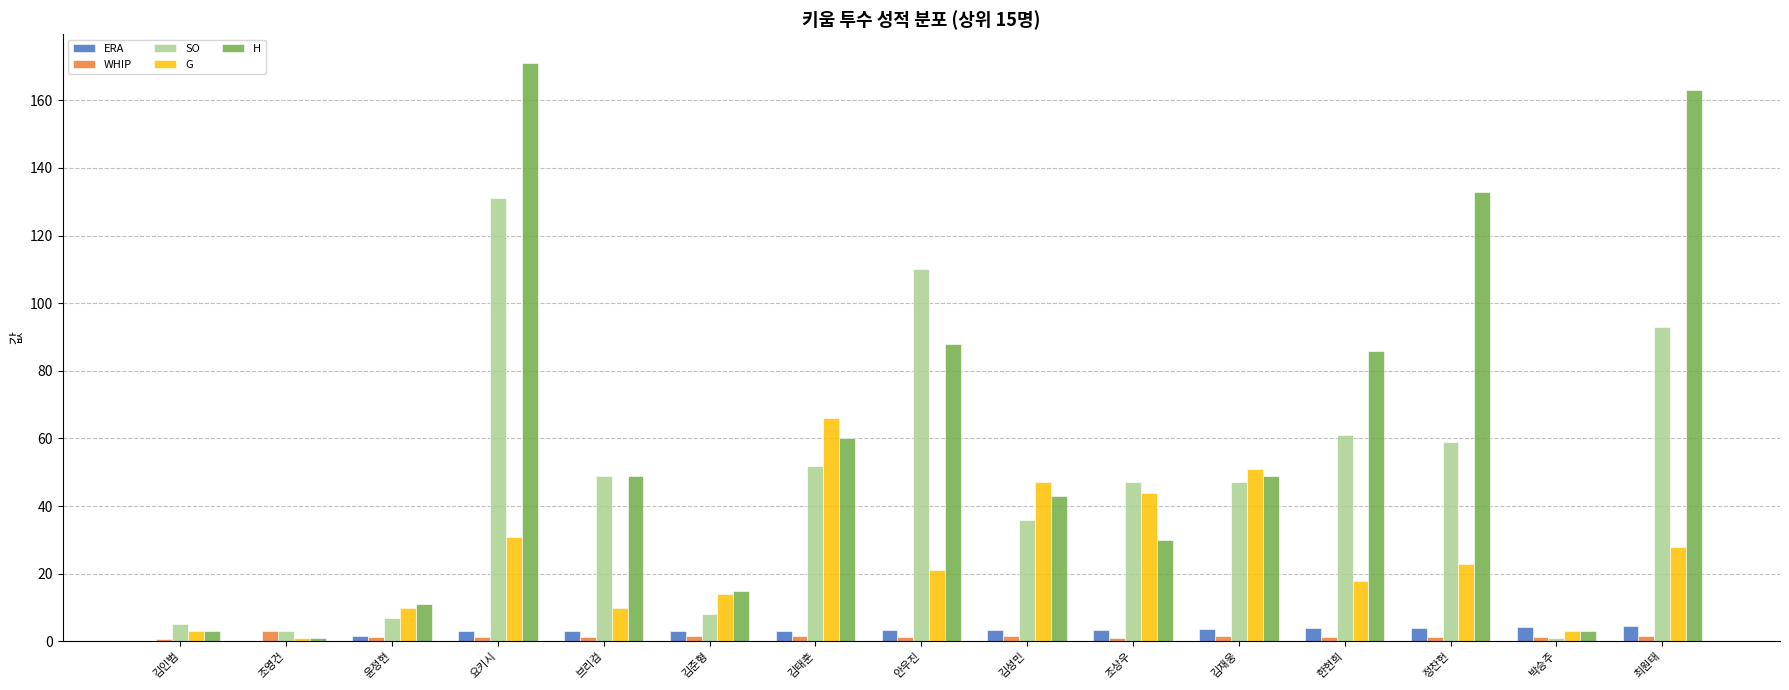

What is the highest value of the ERA series?

4.6